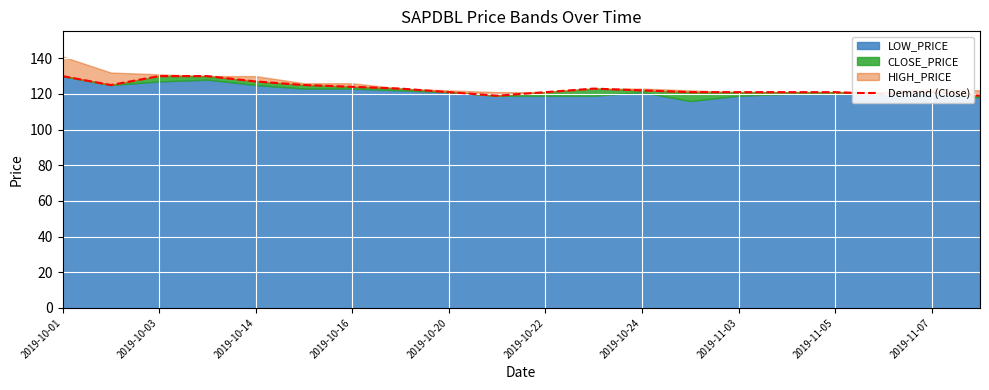

How many data points are above 122?

9